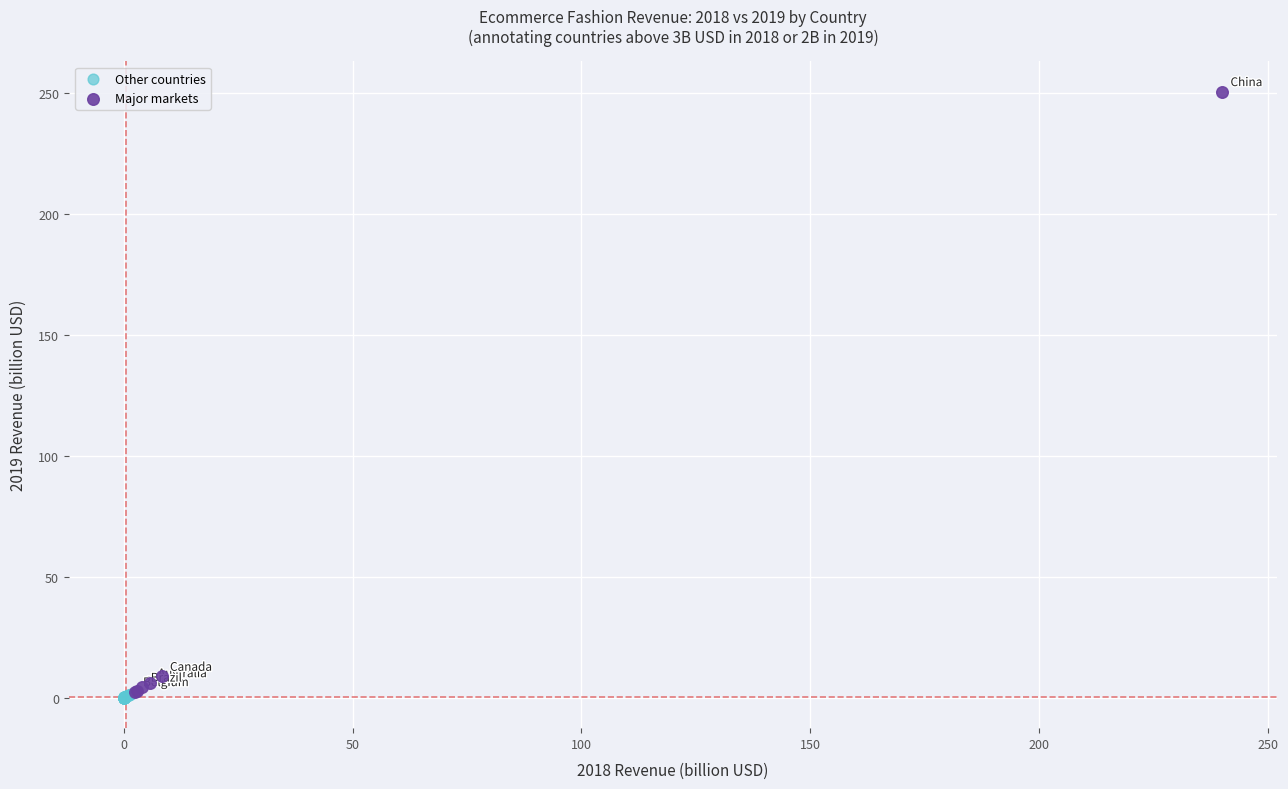

Which series contains the highest Y value?

Major markets